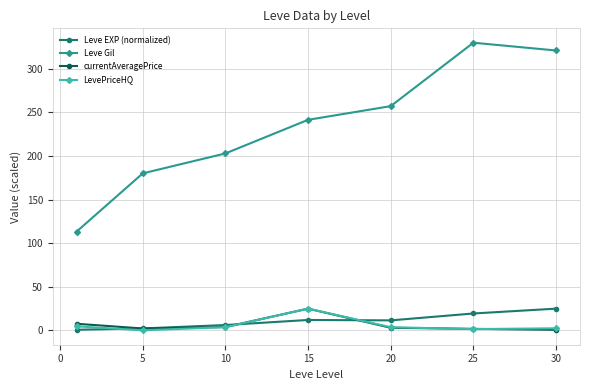

What is the value of the Leve EXP (normalized) point at the 5th from the left?

11.6